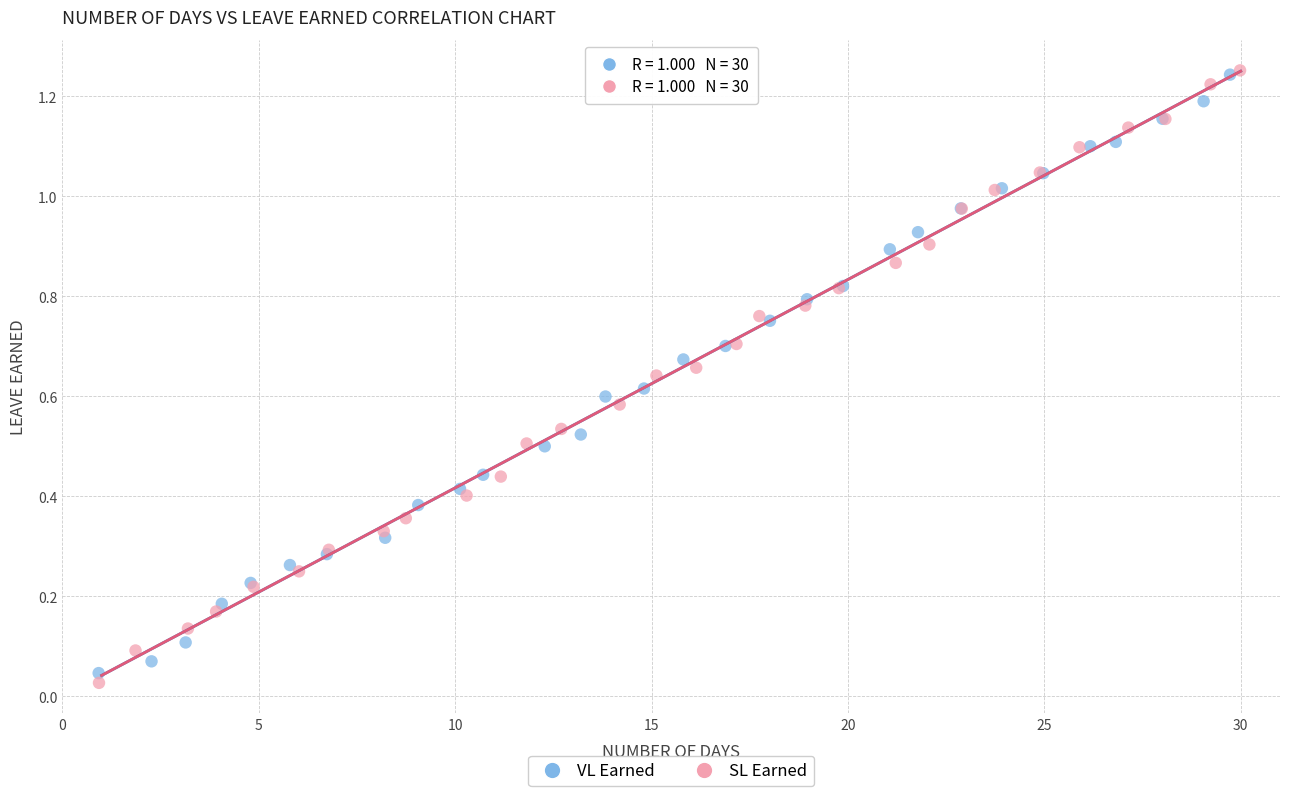

Which series has the largest Y range (max minus min)?

SL Earned